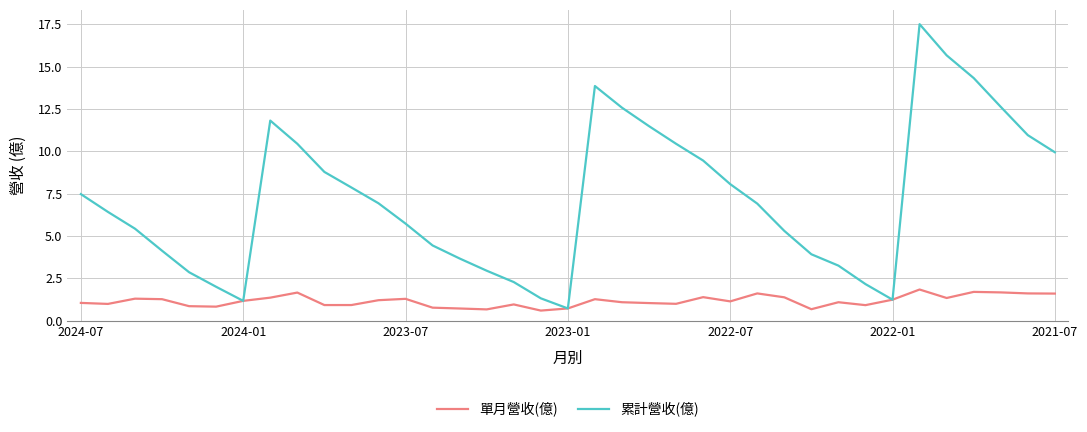

Which series has the widest spread of values?

累計營收(億)